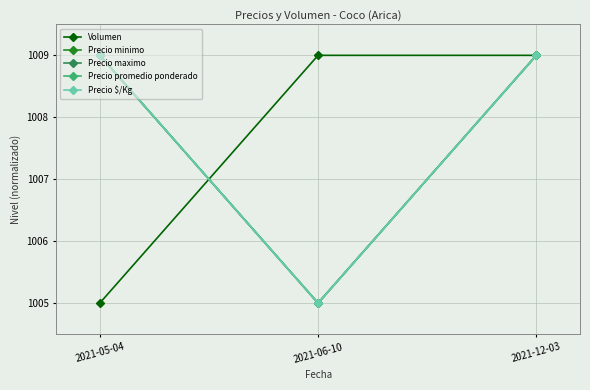

What is the value of the Precio promedio ponderado point at the 2nd from the left?

1005